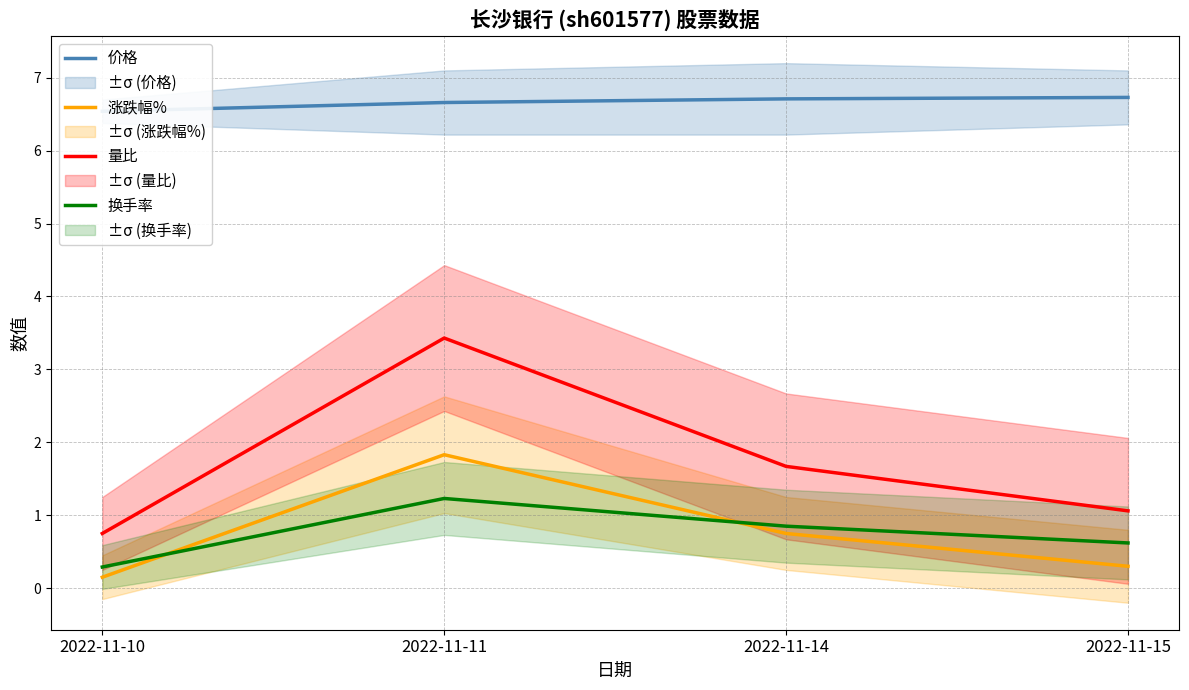

The 涨跌幅% series shows 0.4 at 2022-11-14. True or false?

False